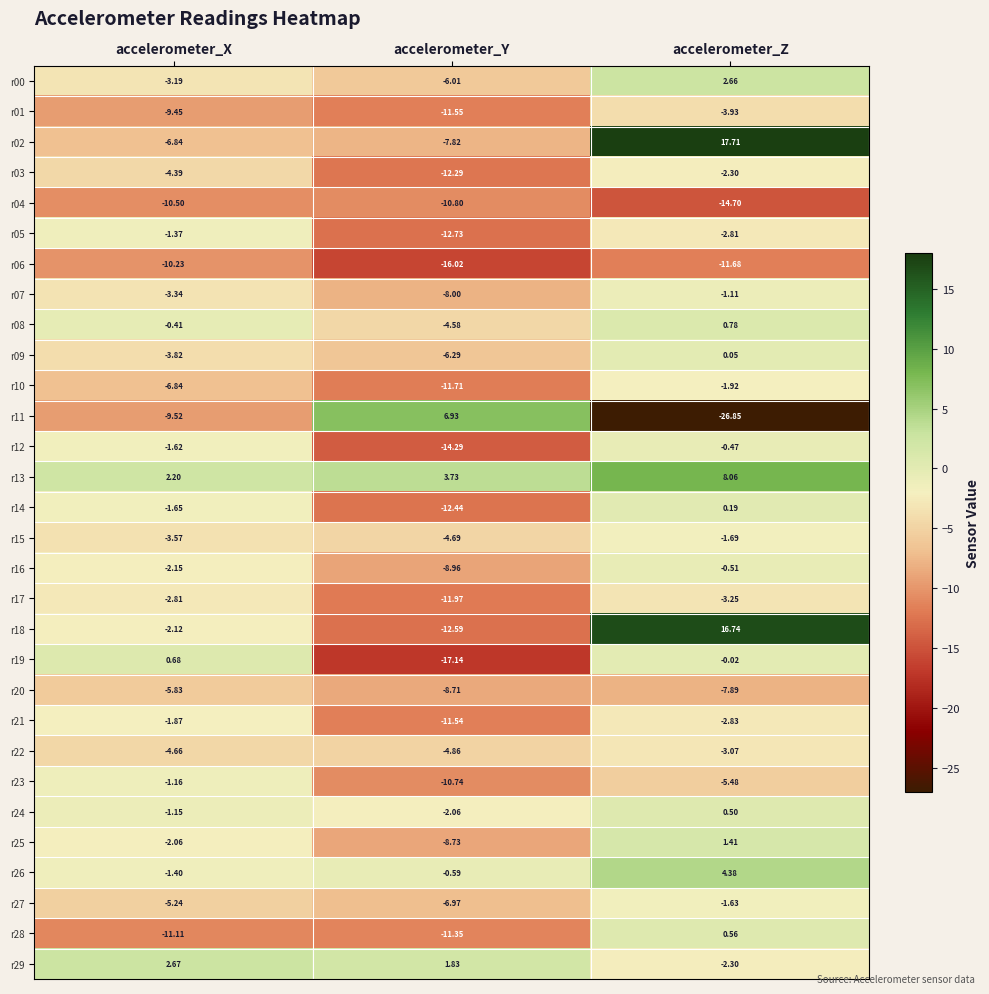

Between accelerometer_Y and accelerometer_Z, which series saw the biggest shift?

r11